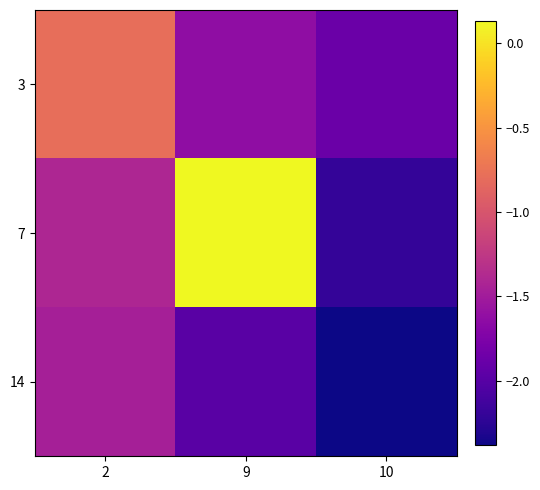

What is the spread (max minus min) of values at 9?

2.1